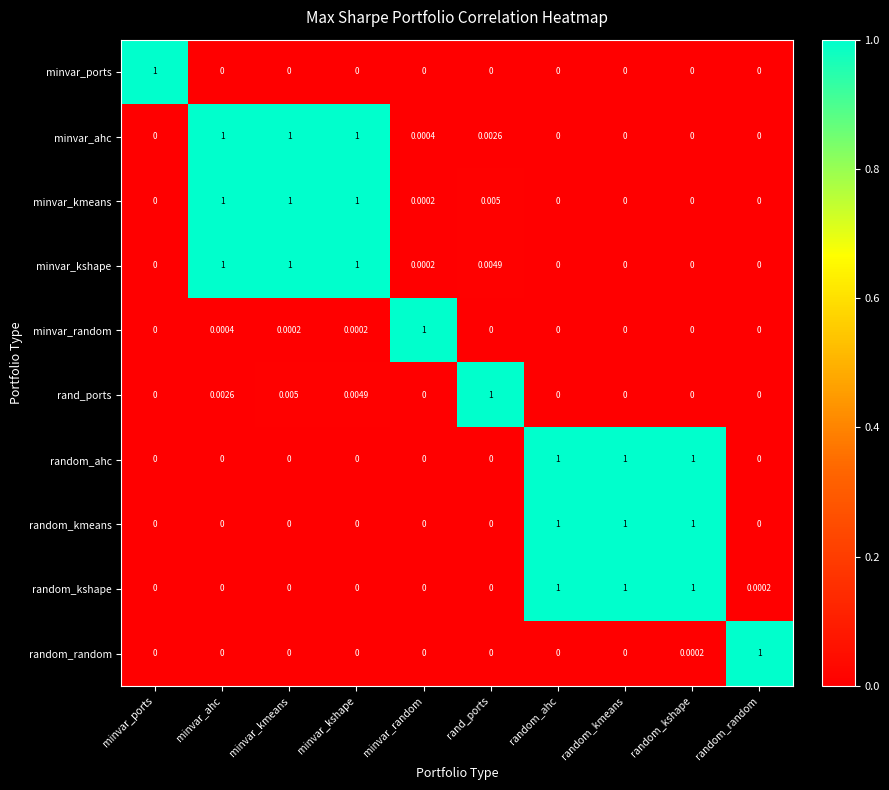

Which series has the largest total across all categories?

minvar_kmeans